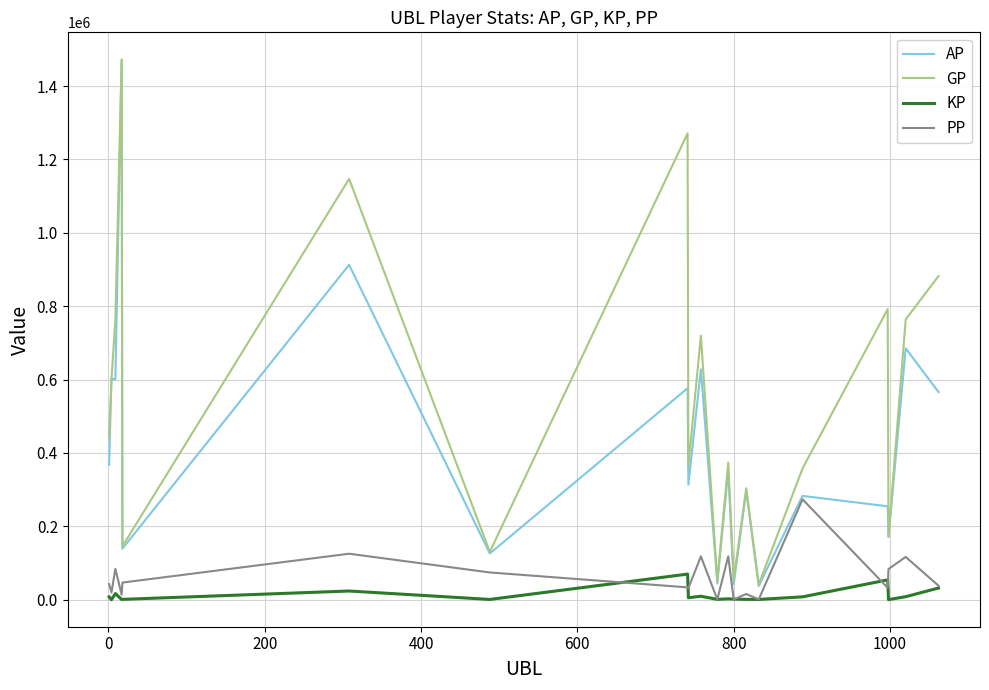

Which series has the widest spread of values?

AP